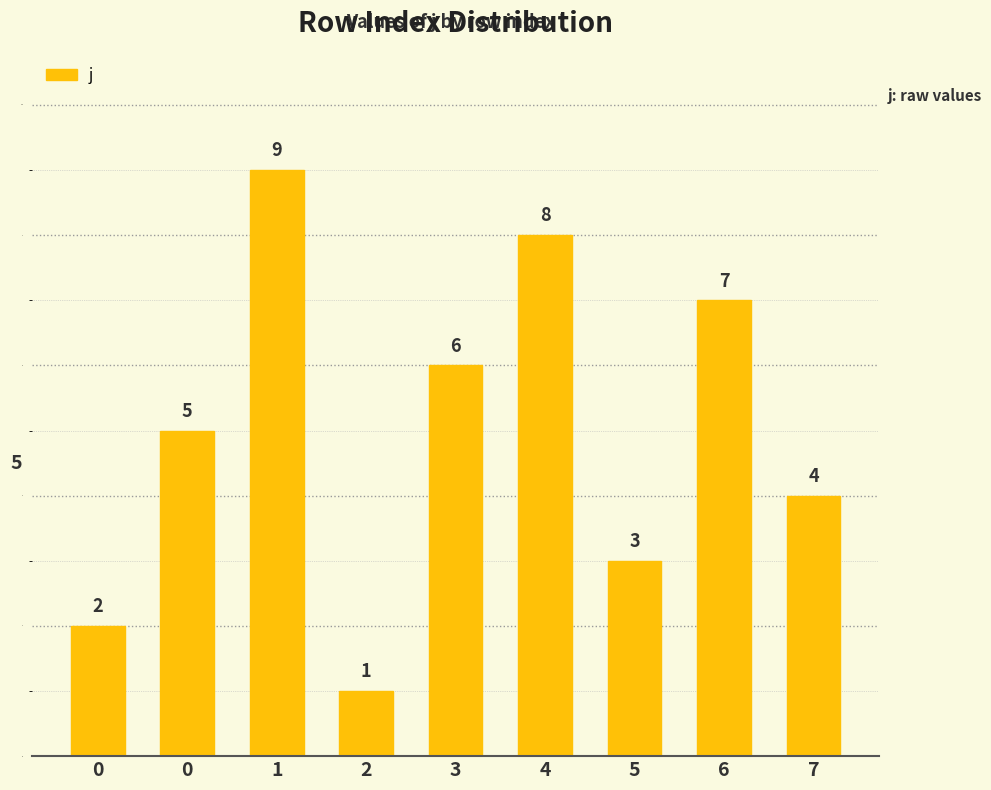

How many bars are there in total?

9